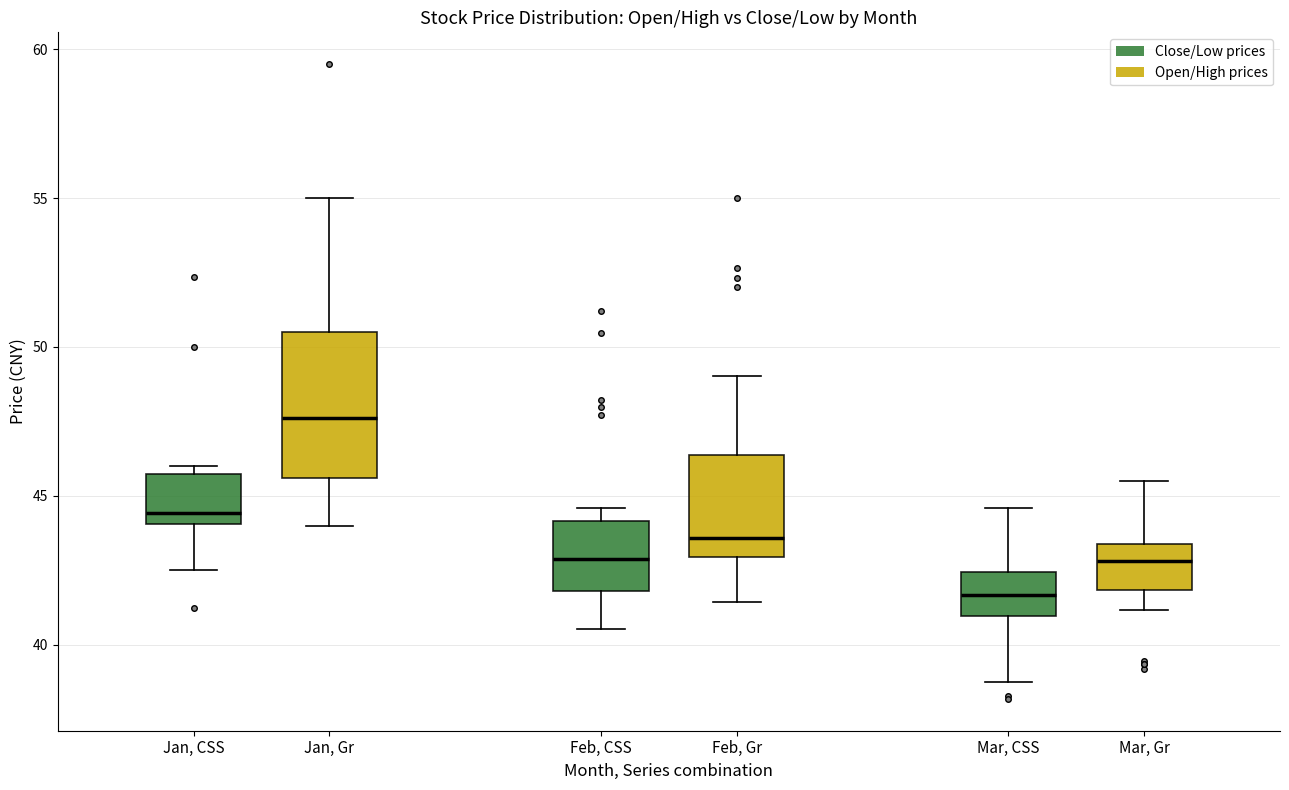

Reading left to right, read every box against the y-axis: the position of its median line, the range the box covers, and the ends of its whiskers. The values are not printed on the chart, so give them approximately, as read against the axis.

Jan, CSS: median 44.5, box 44.0 to 45.5, whiskers 42.5 to 46.0
Jan, Gr: median 47.5, box 45.5 to 50.5, whiskers 44.0 to 55.0
Feb, CSS: median 43.0, box 42.0 to 44.0, whiskers 40.5 to 44.5
Feb, Gr: median 43.5, box 43.0 to 46.5, whiskers 41.5 to 49.0
Mar, CSS: median 41.5, box 41.0 to 42.5, whiskers 38.5 to 44.5
Mar, Gr: median 43.0, box 42.0 to 43.5, whiskers 41.0 to 45.5